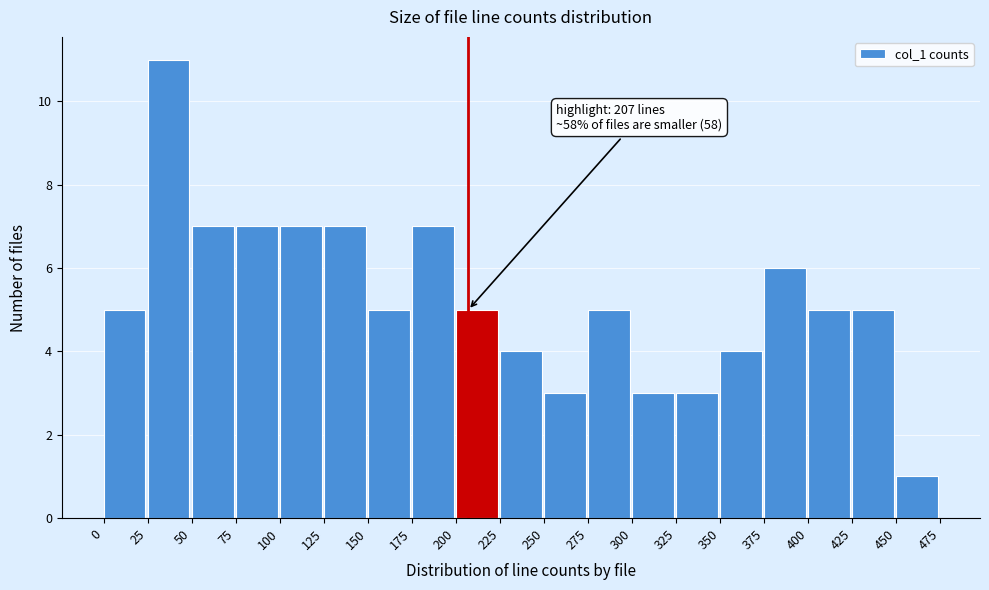

Over which range of the x-axis is the bar tallest?

25 to 50